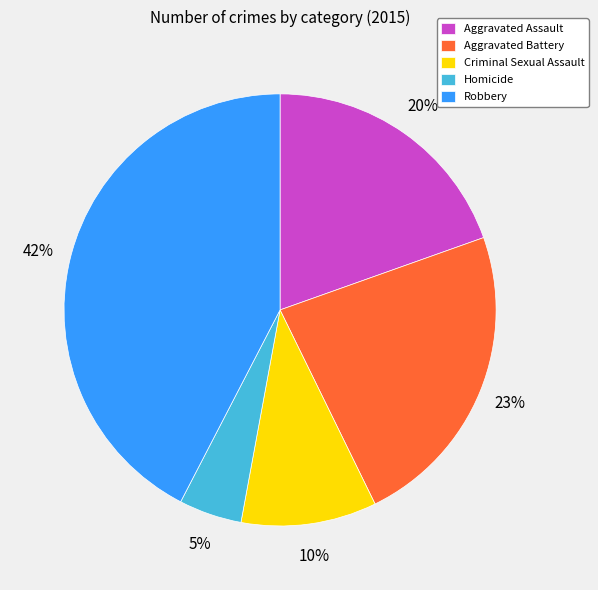

Is there any slice that represents more than half of the pie?

No